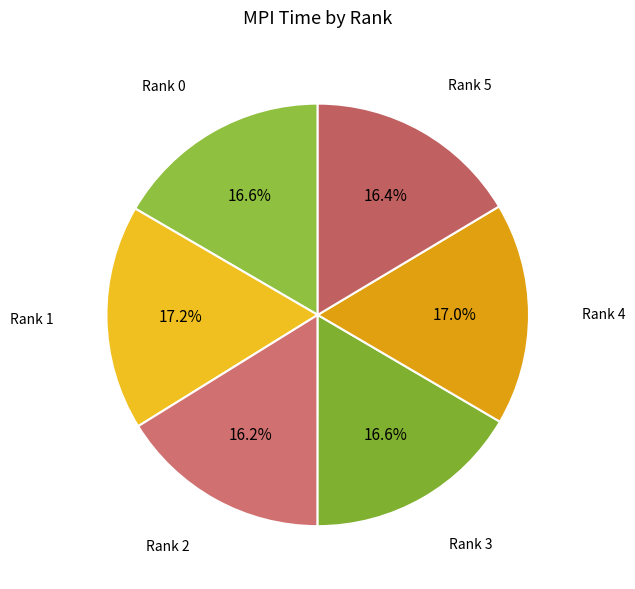

How many slices are in this pie chart?

6